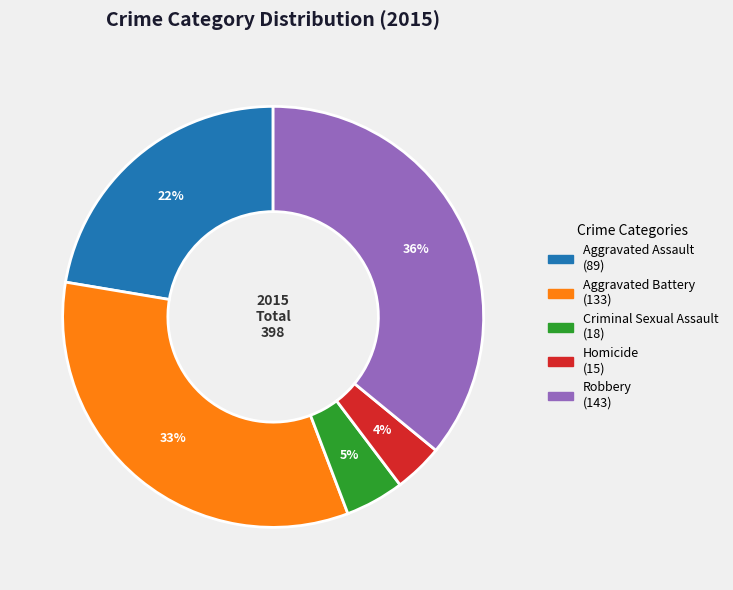

Which has a higher value, Aggravated Battery or Robbery?

Robbery